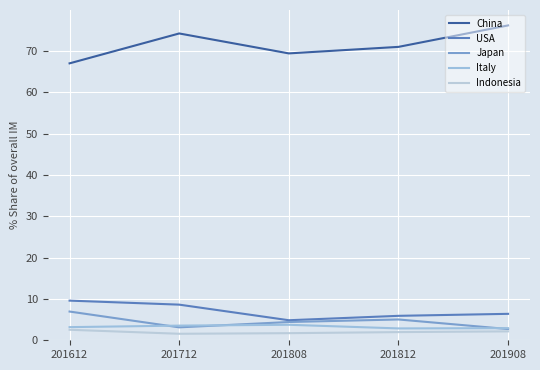

List the labels in order of Italy value, largest first.

201808, 201712, 201612, 201908, 201812